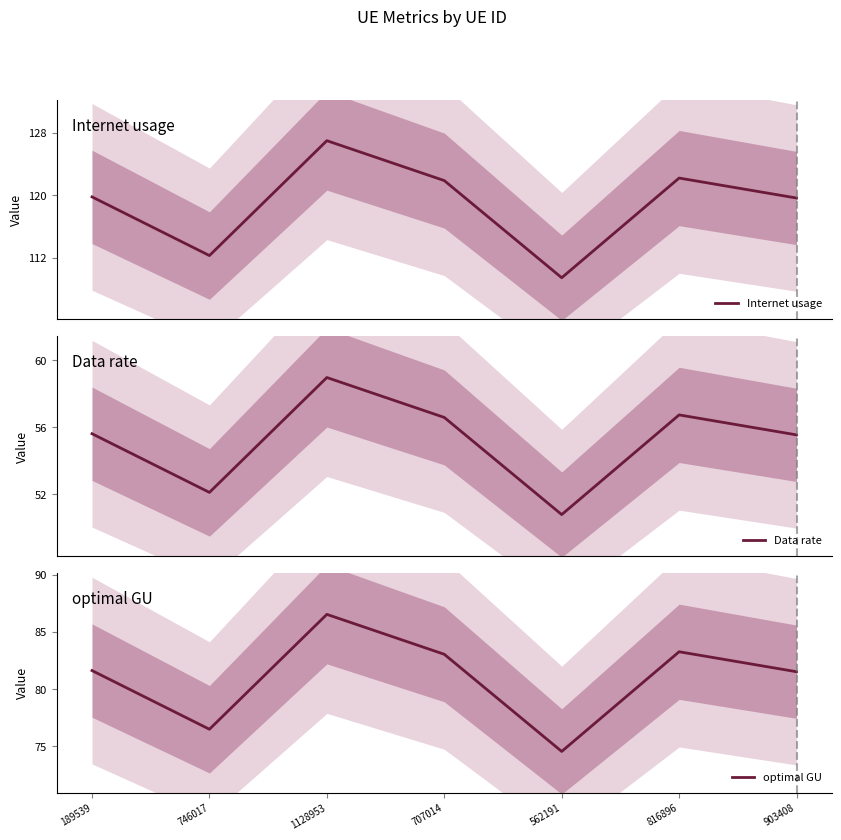

What is the label of the 3rd point from the right?

562191